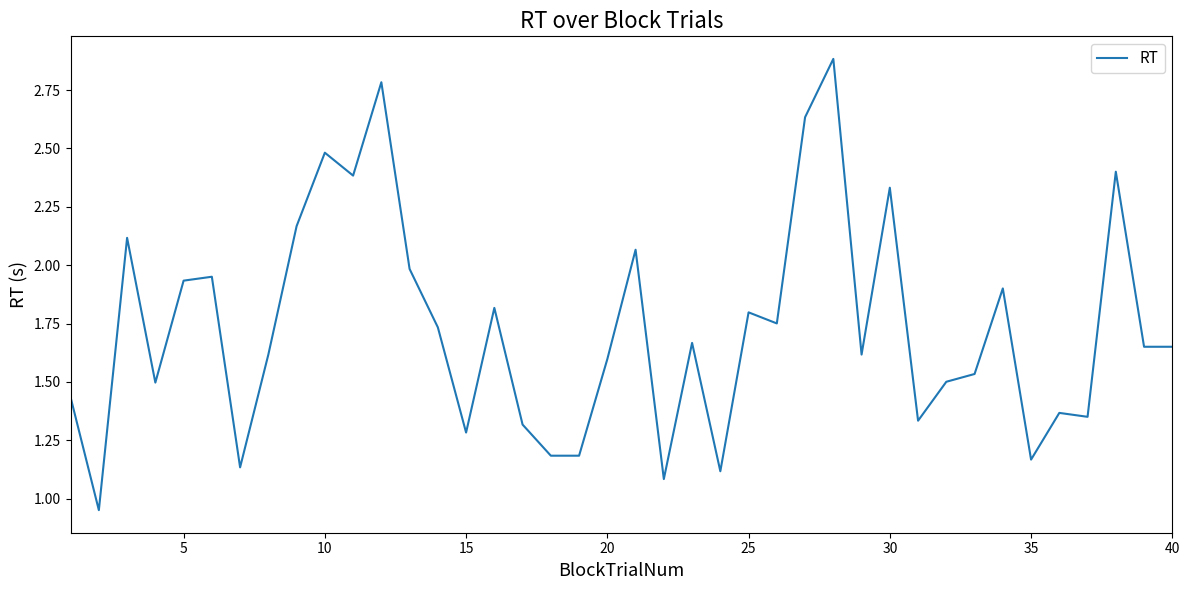

What is the maximum value shown in the chart?

2.9